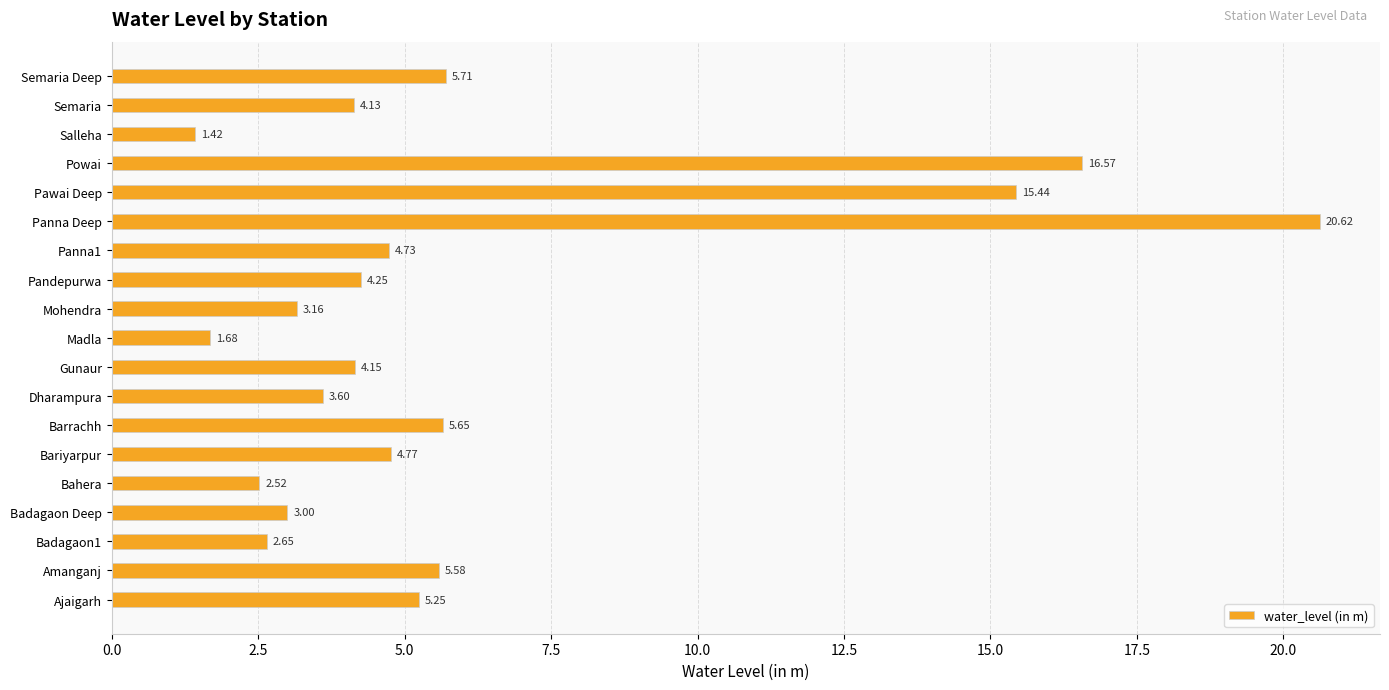

What is the sum of the values at Mohendra and Barrachh?

8.8